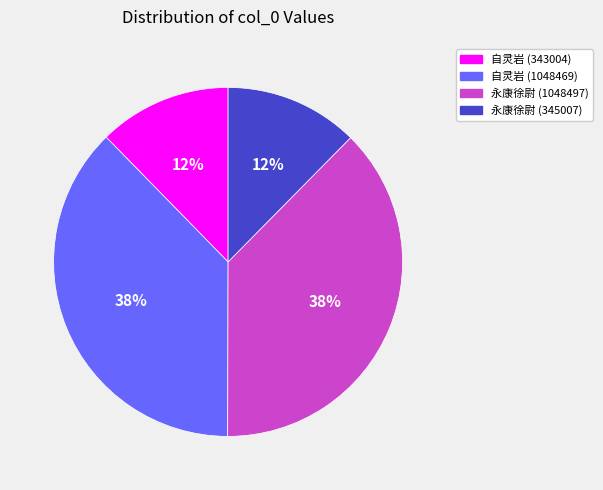

Does any single category account for the majority?

No